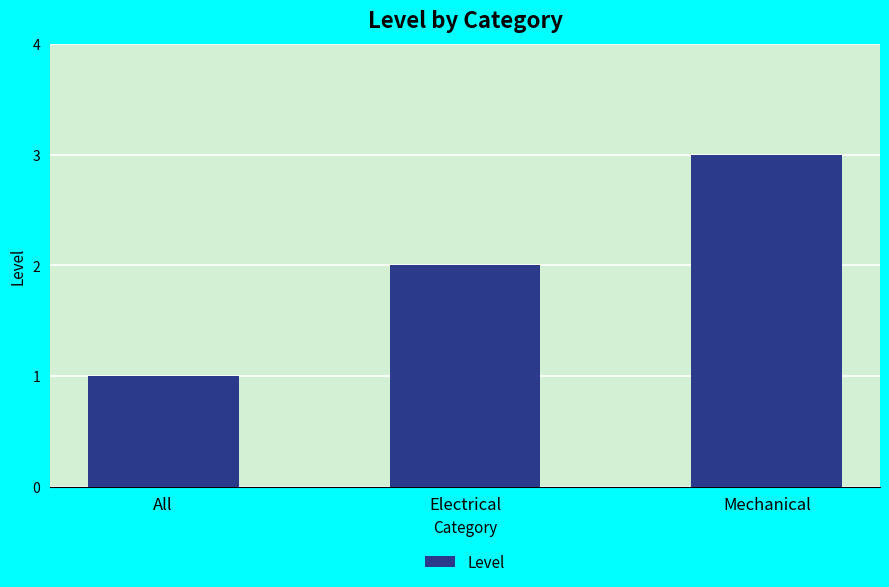

What position from the left is All?

1